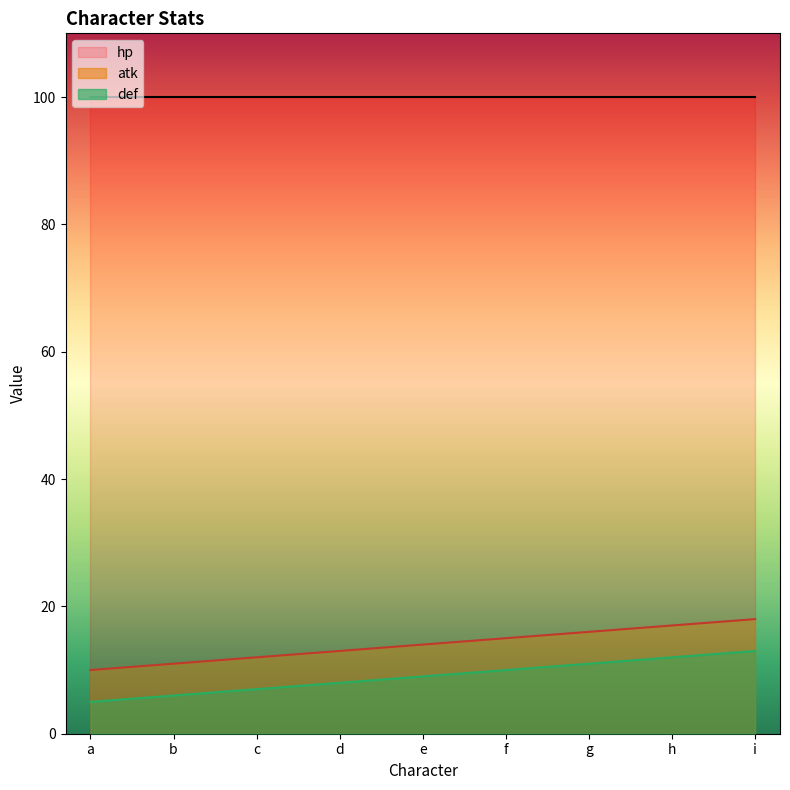

The atk series shows 17 at h. True or false?

True